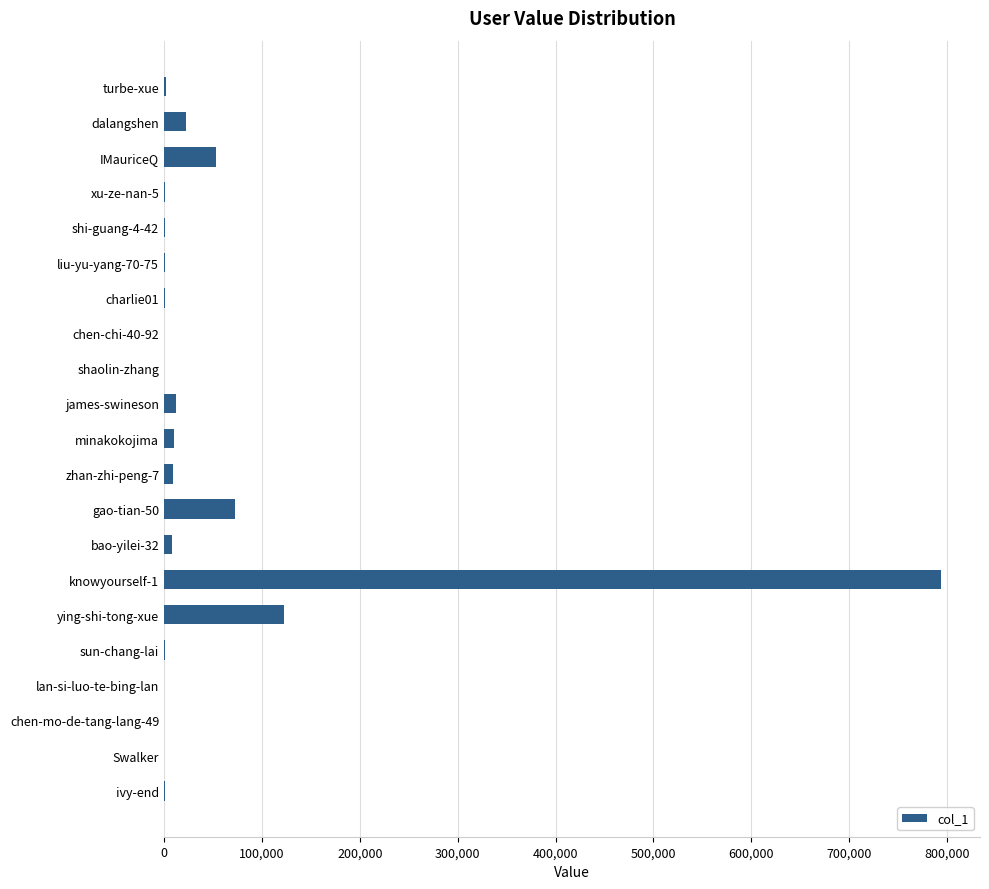

What is the maximum value shown in the chart?

793892